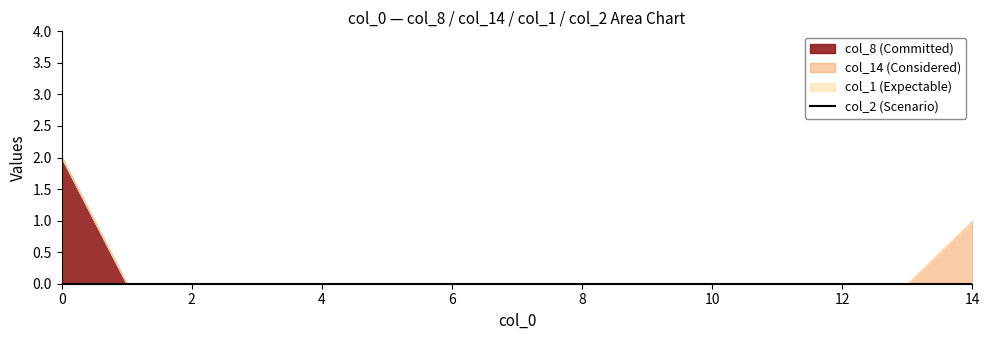

The col_14 series shows 0 at 10. True or false?

True